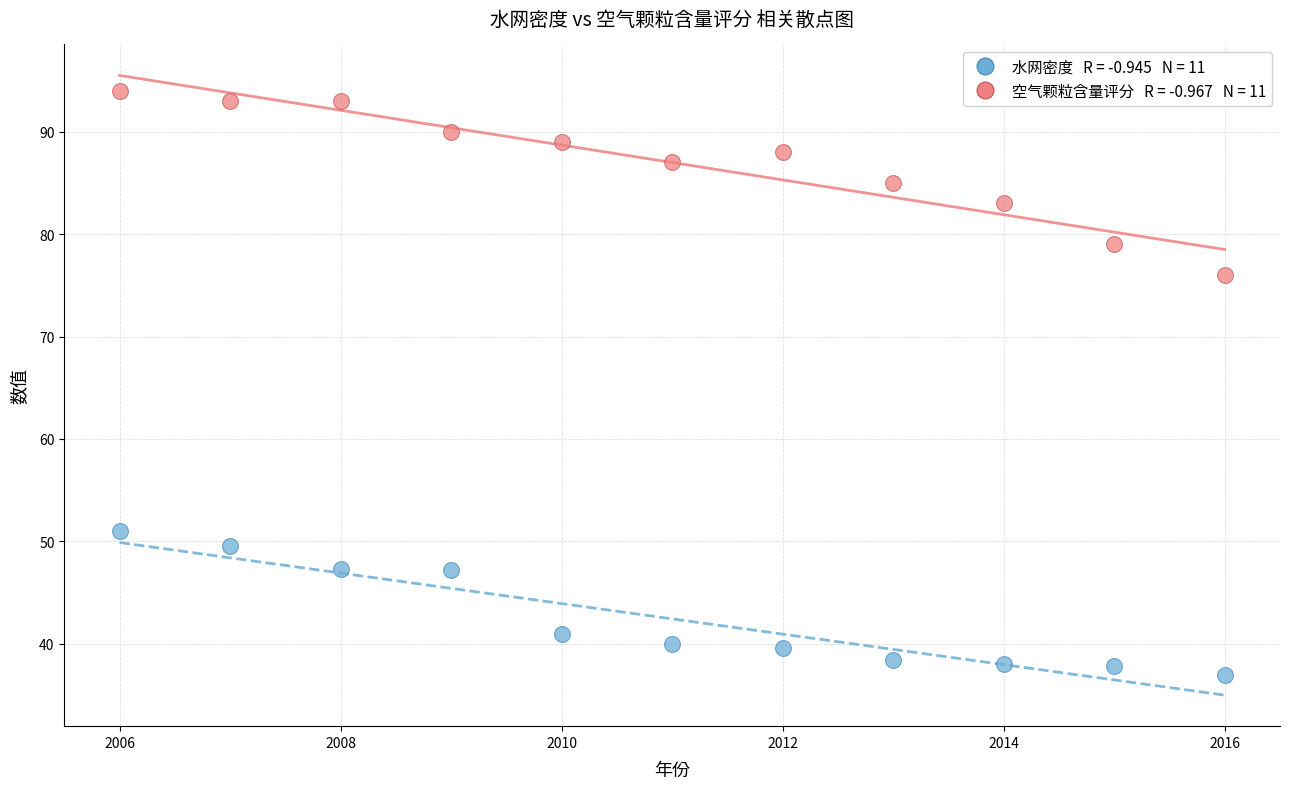

Across all data points, what is the range of Y values (max minus min)?

57.1